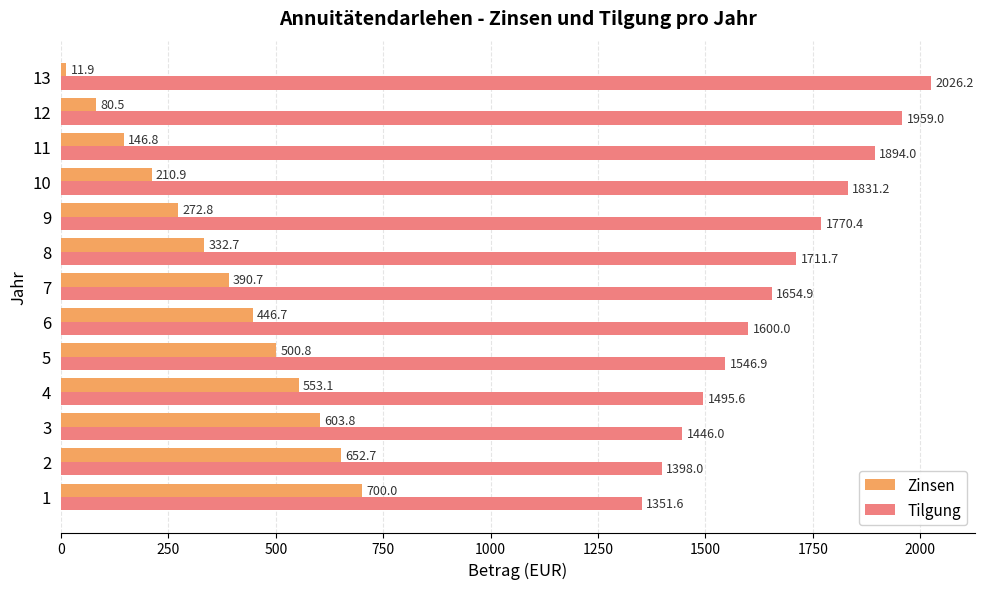

What is the difference between the second highest and second lowest values in the Tilgung series?

561.0